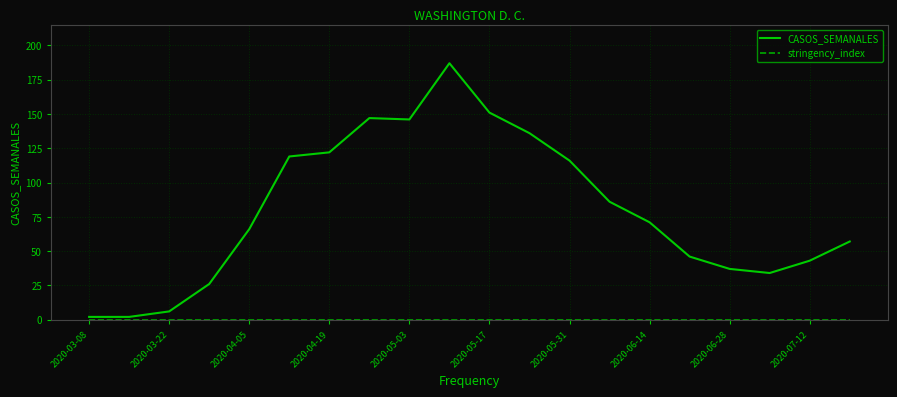

Does the chart display data point markers on the line(s)?

No